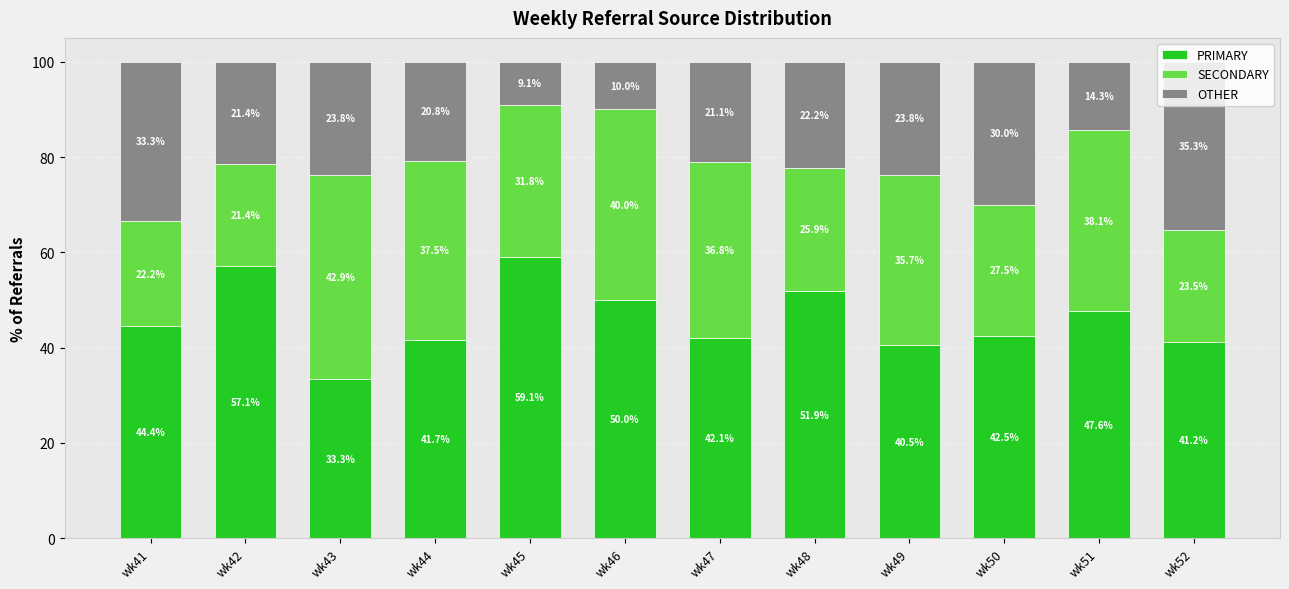

Is it true that PRIMARY equals 51.9 at wk48?

True